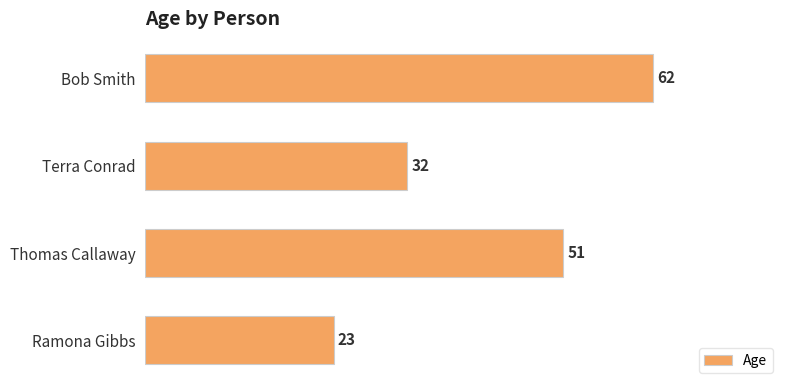

List the labels in order of value, smallest first.

Ramona Gibbs, Terra Conrad, Thomas Callaway, Bob Smith